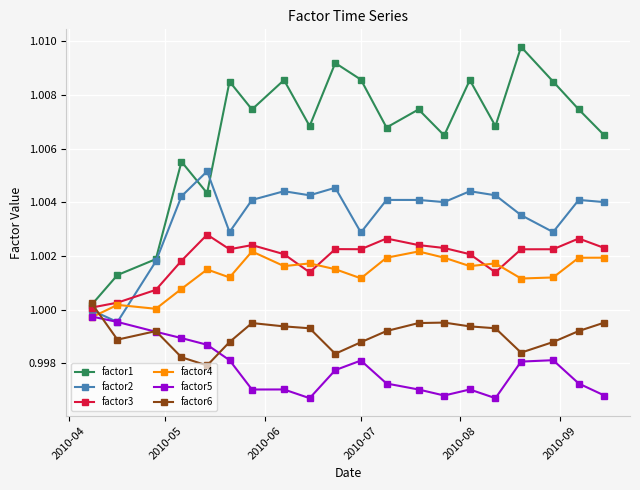

True or false: factor1 has more than 1 points higher than both neighbors.

True